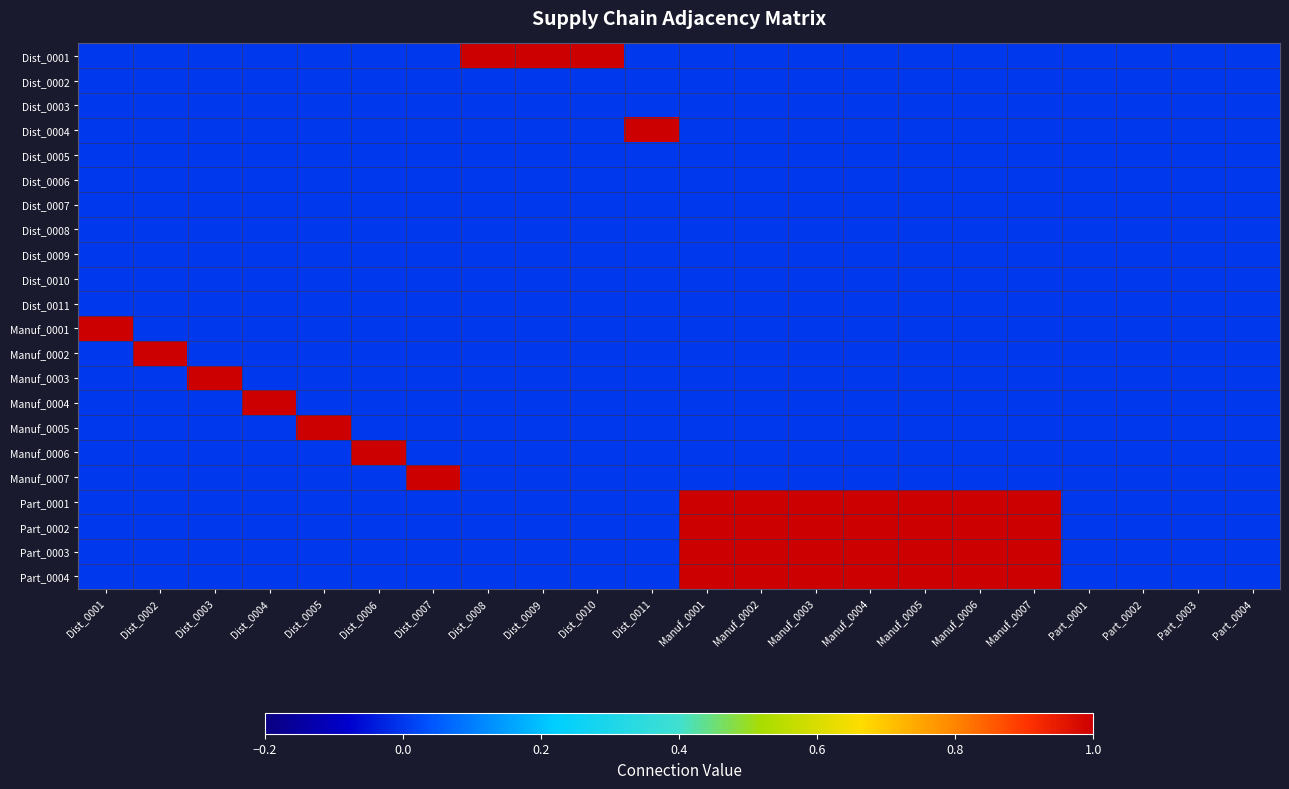

At how many categories does at least one series exceed 0?

18